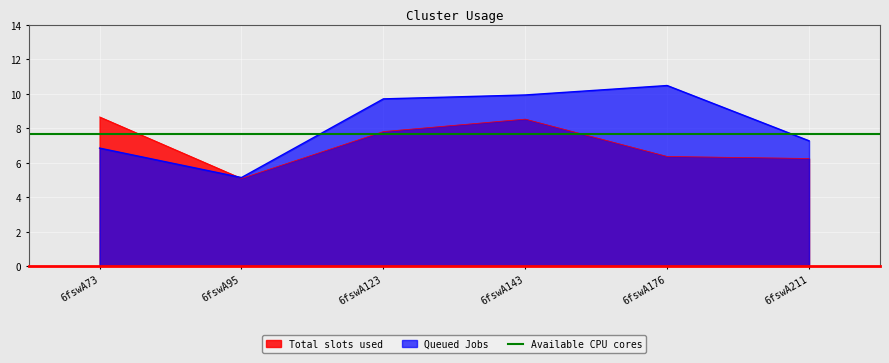

The value of Queued Jobs at 6fswA123 is 13.0. True or false?

False